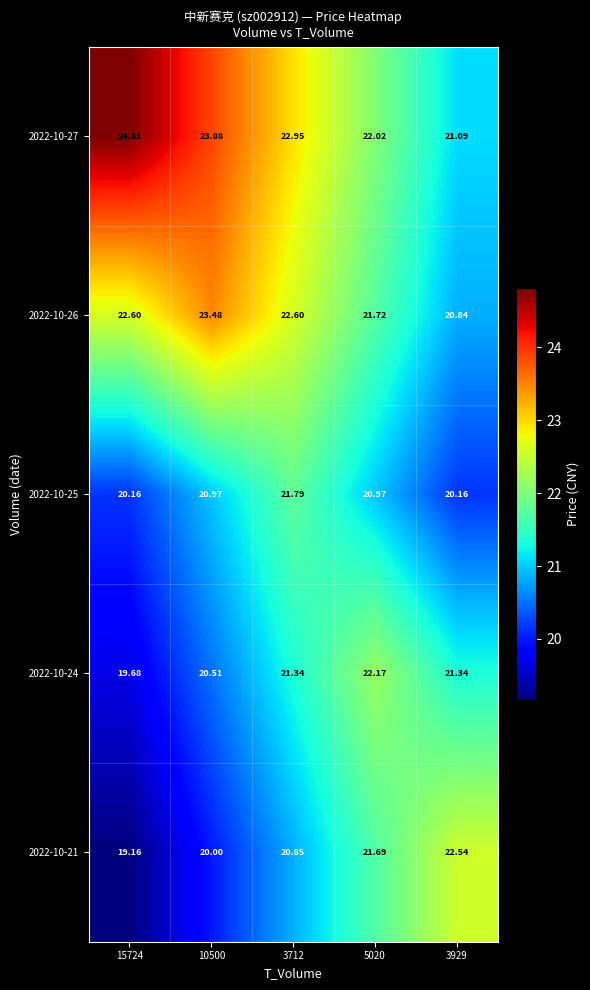

What is the spread (max minus min) of values at 3712?

2.1